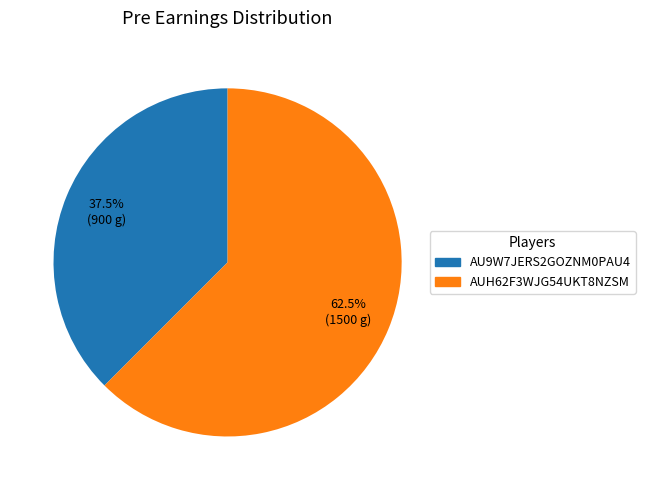

Do AUH62F3WJG54UKT8NZSM and AU9W7JERS2GOZNM0PAU4 together represent more than half of the pie?

Yes